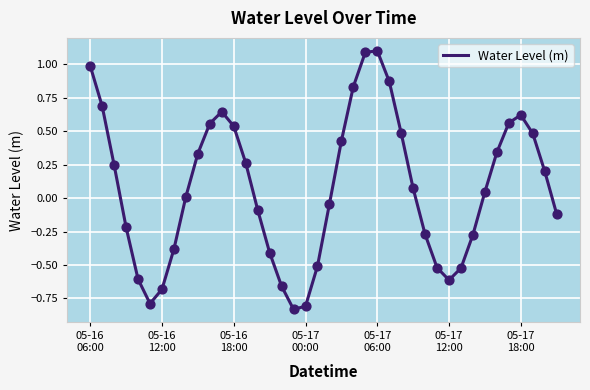

What is the maximum value shown in the chart?

1.1